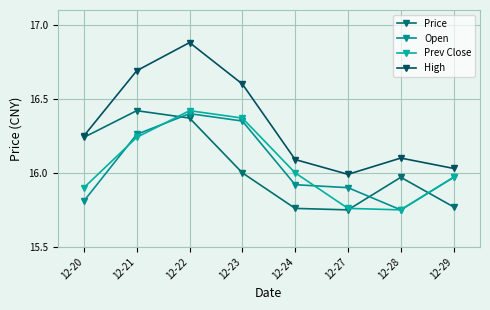

How many data points in Prev Close are less than 16?

4